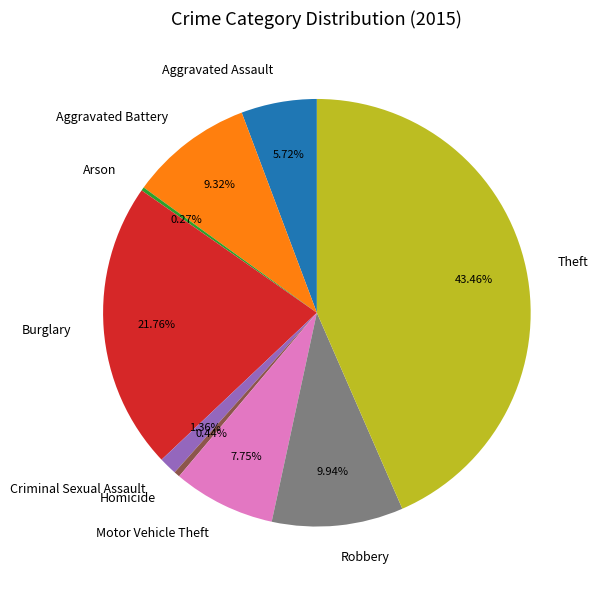

Between Aggravated Battery and Motor Vehicle Theft, which is larger?

Aggravated Battery